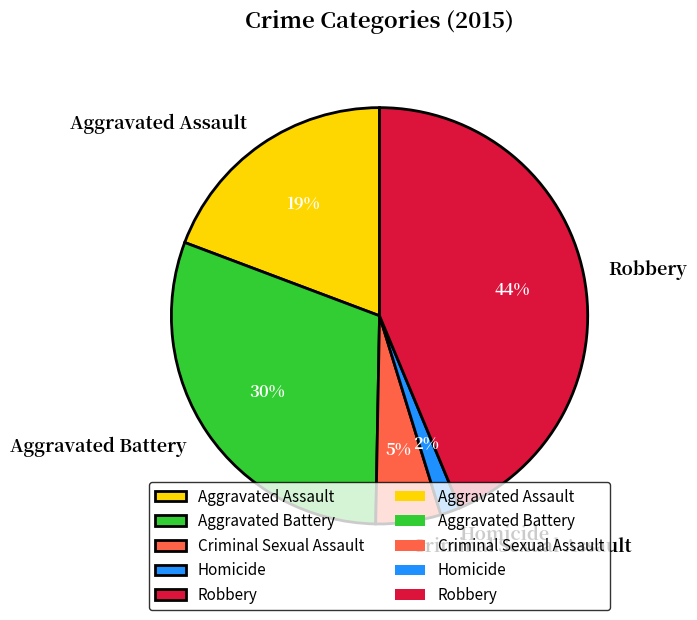

Do Criminal Sexual Assault and Aggravated Assault together represent more than half of the pie?

No